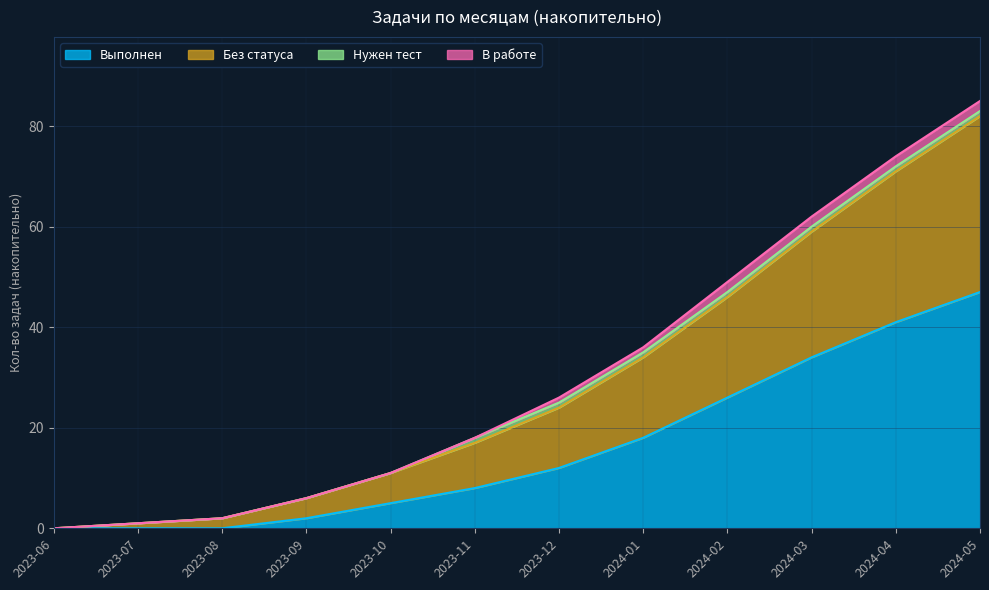

At which category is the sum across all series the highest?

2024-05